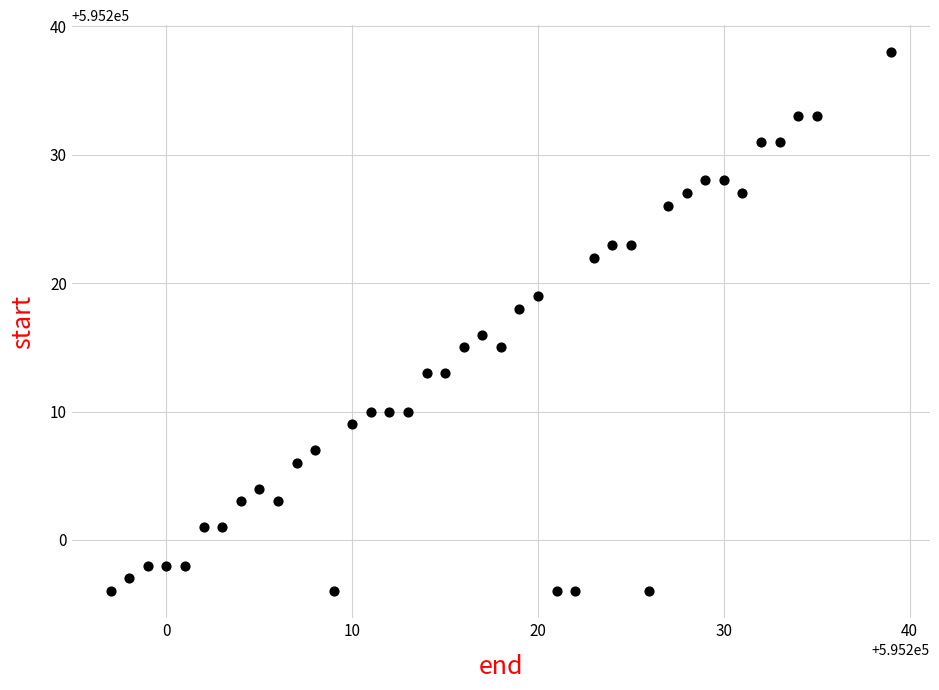

What is the range of X values (max minus min)?

42